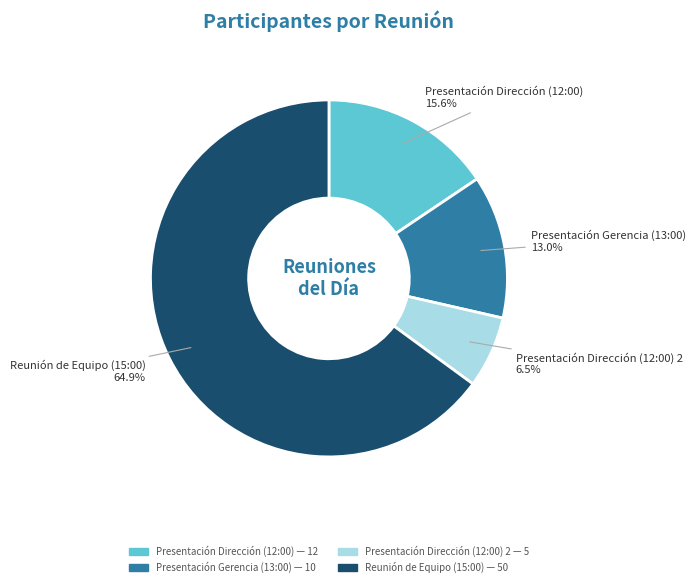

Is there a majority slice in this chart?

Yes